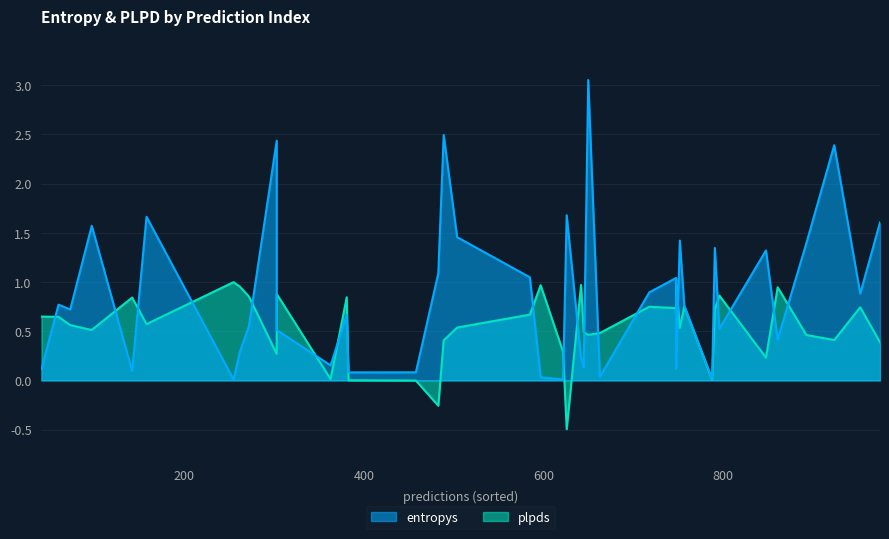

What is the difference between the entropys values at 21 and 1?

1.1